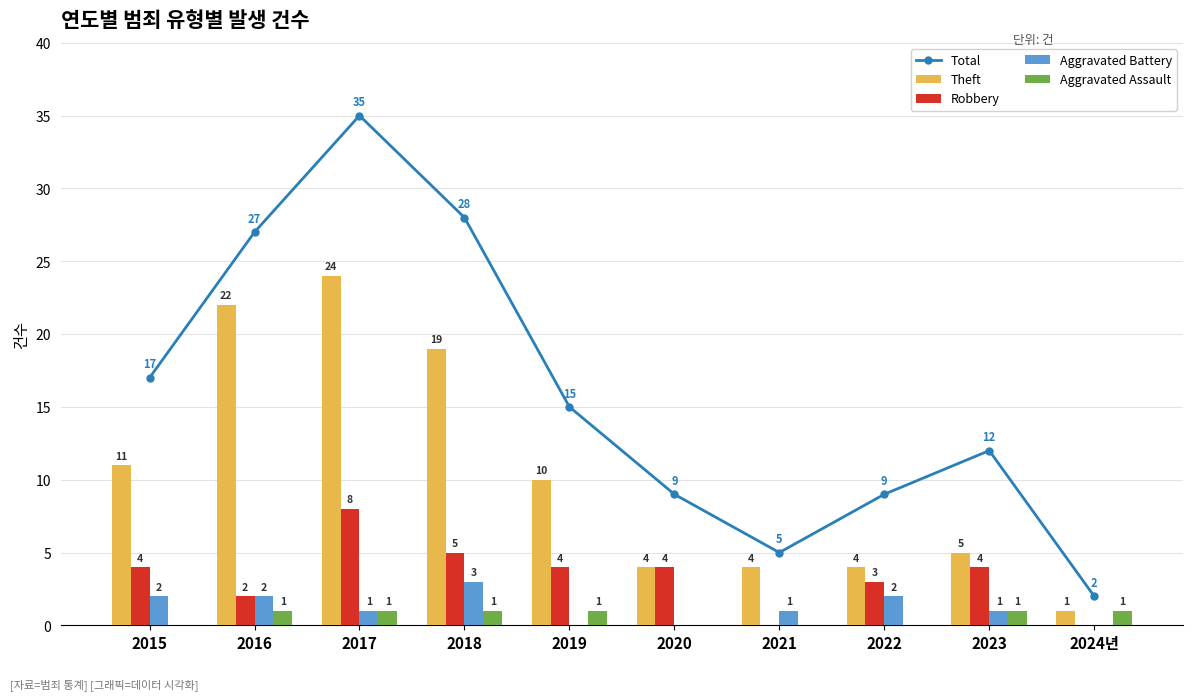

What is the difference between the second highest and minimum values in the Aggravated Assault series?

1